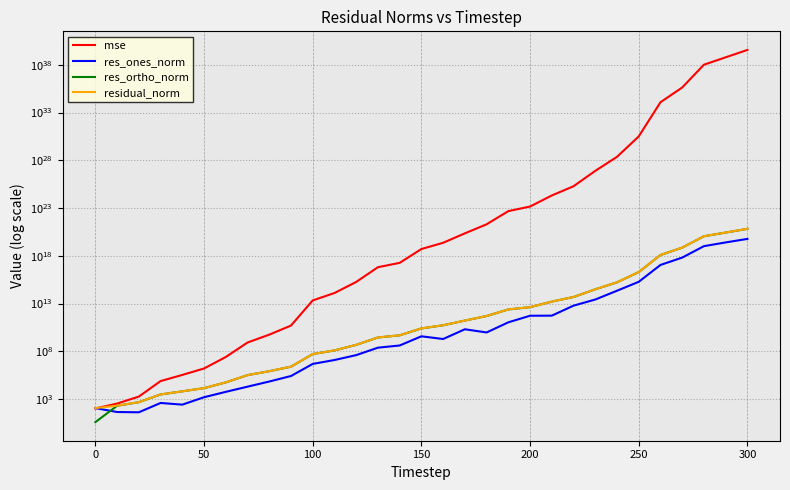

How many data points does each series have?

31